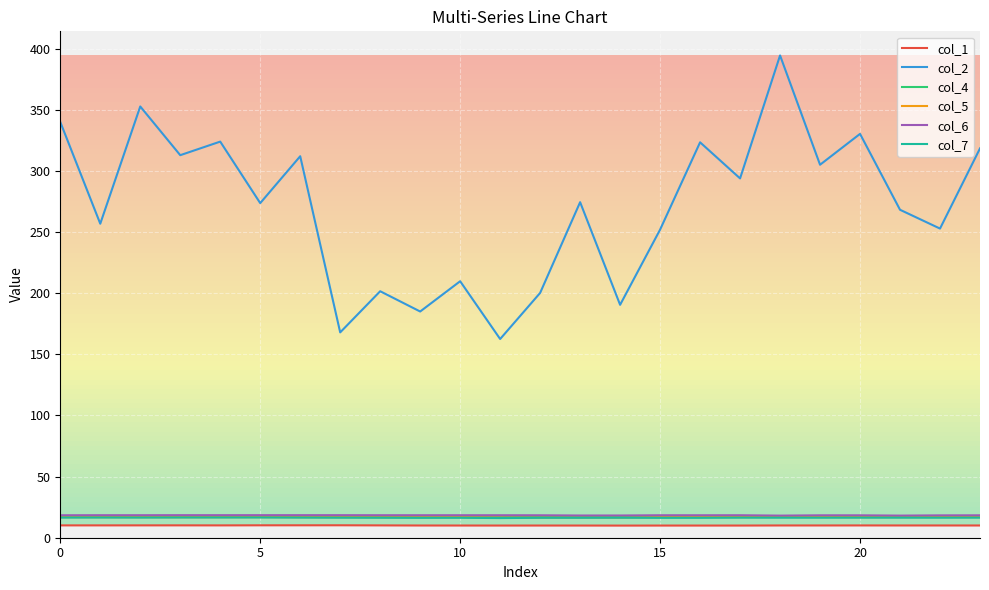

How many lines are shown in the chart?

6